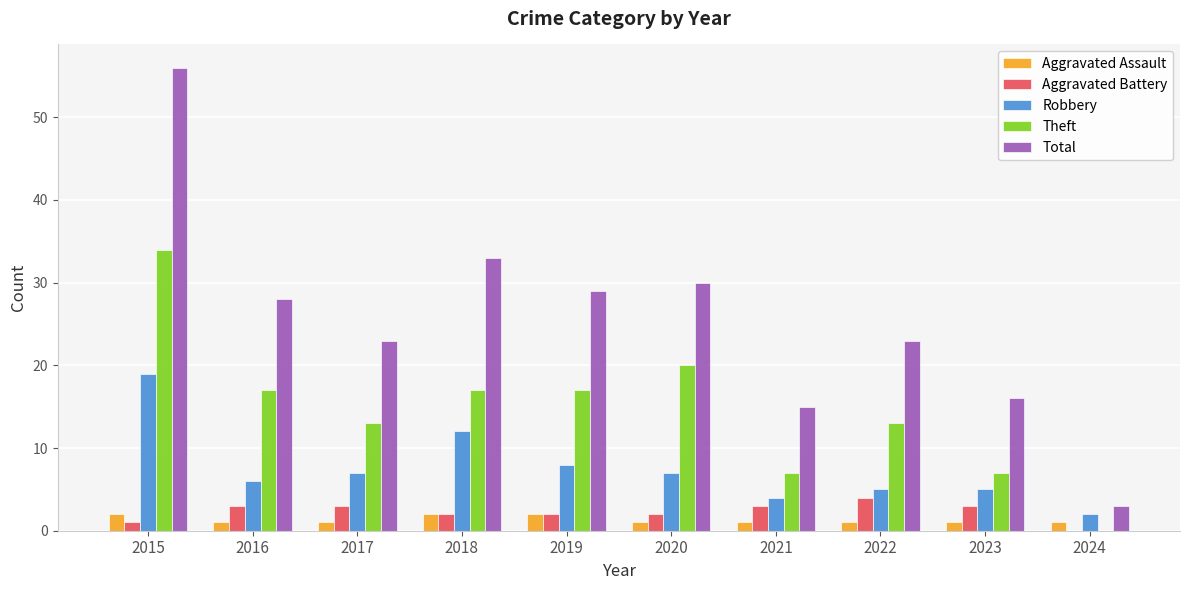

Which series has the largest total across all categories?

Total